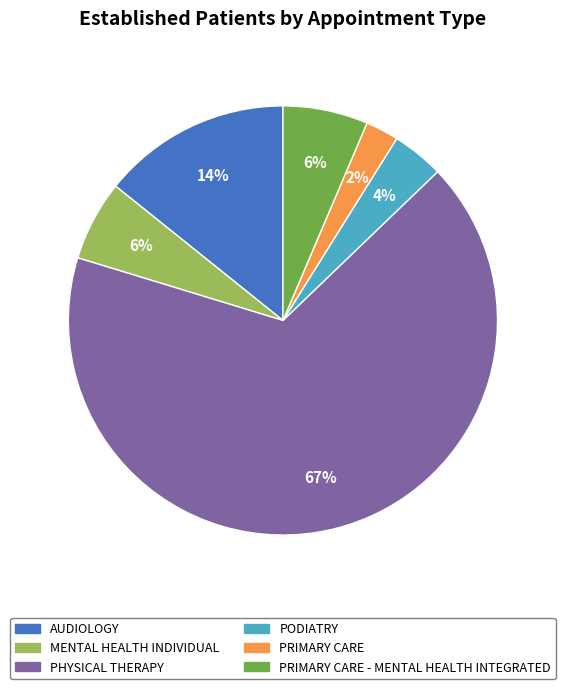

Is there any slice that represents more than half of the pie?

Yes